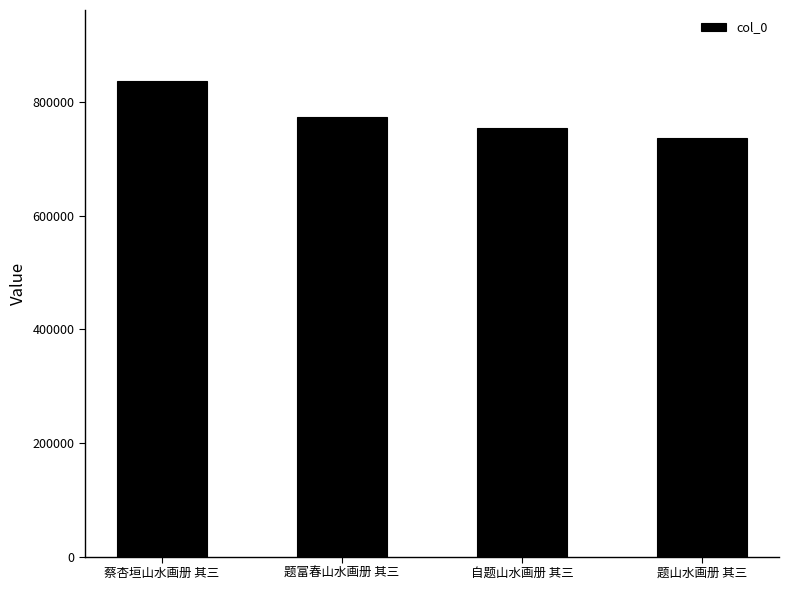

Is it true that the value at 自题山水画册 其三 is 754058?

True